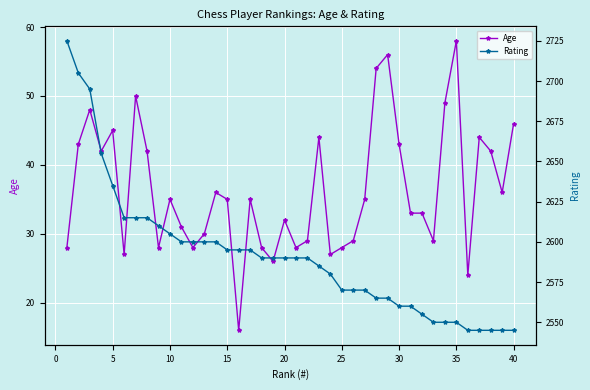

True or false: Age has more than 0 points higher than both neighbors.

True